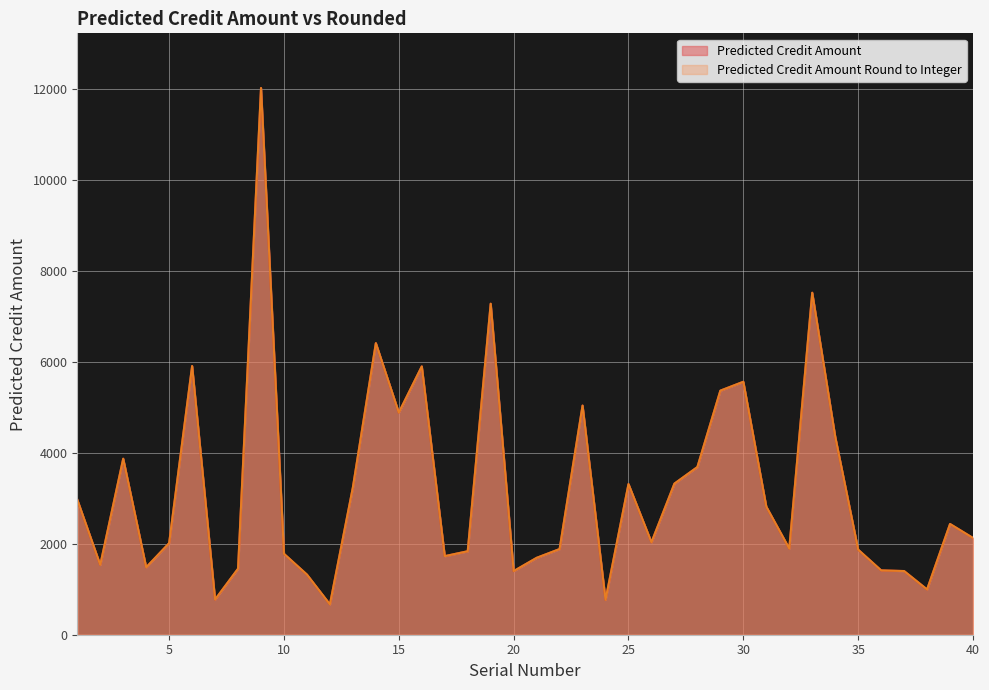

What value does the Predicted Credit Amount Round to Integer series have at 4?

1483.0